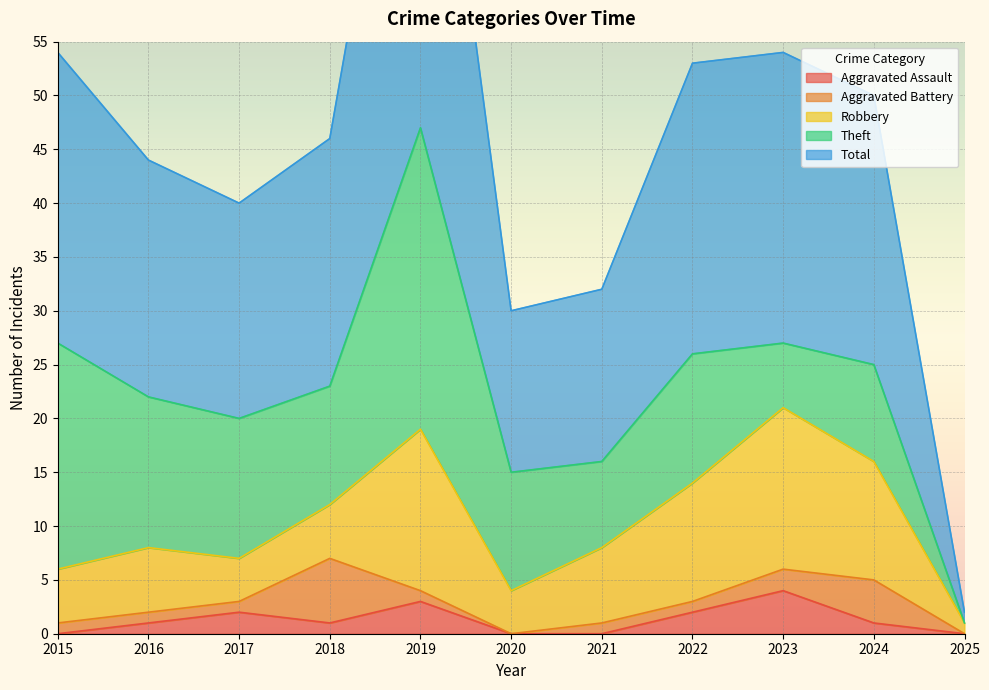

What is the total value across all series at 2023?

54